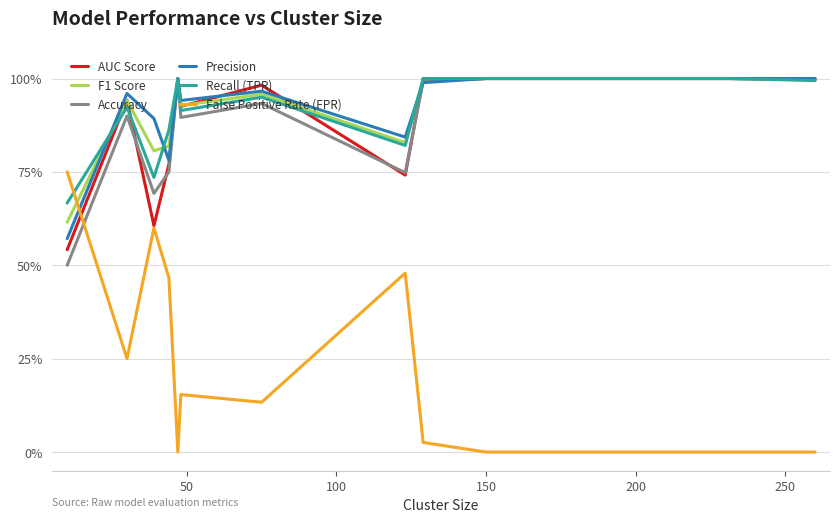

What are all the series names shown in the legend?

AUC Score, F1 Score, Accuracy, Precision, Recall (TPR), False Positive Rate (FPR)